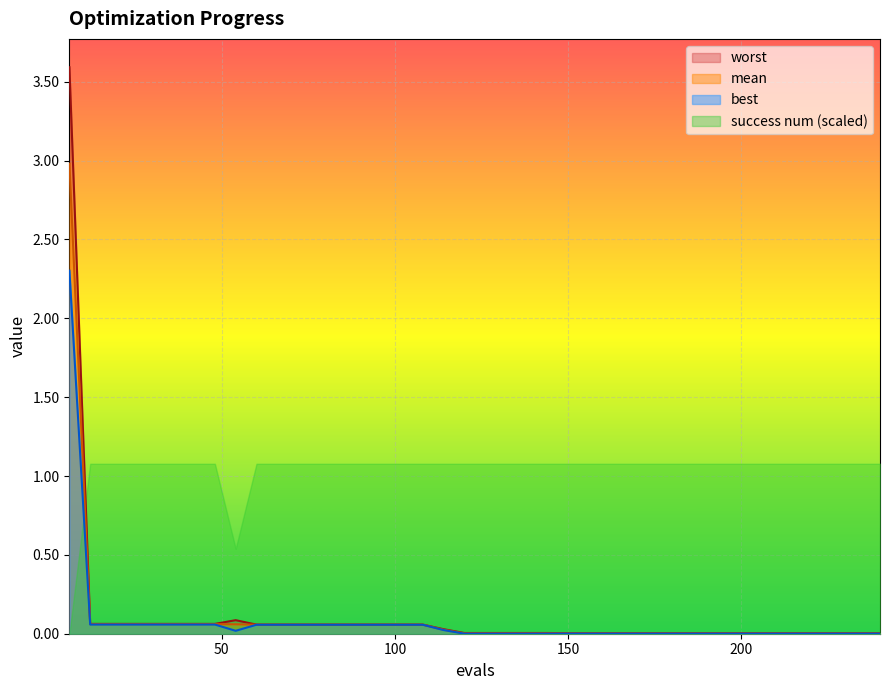

Which series has the widest spread of values?

worst